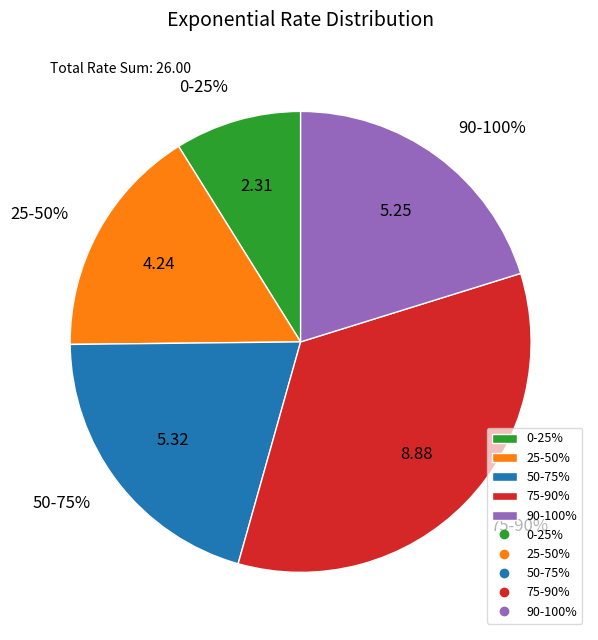

To the nearest percent, what is the average slice percentage?

20%